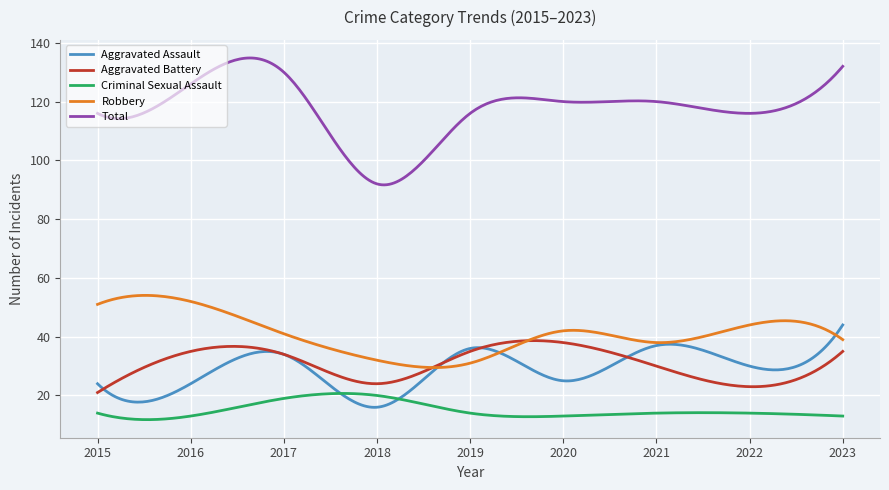

True or false: Total and Criminal Sexual Assault intersect in this chart.

False